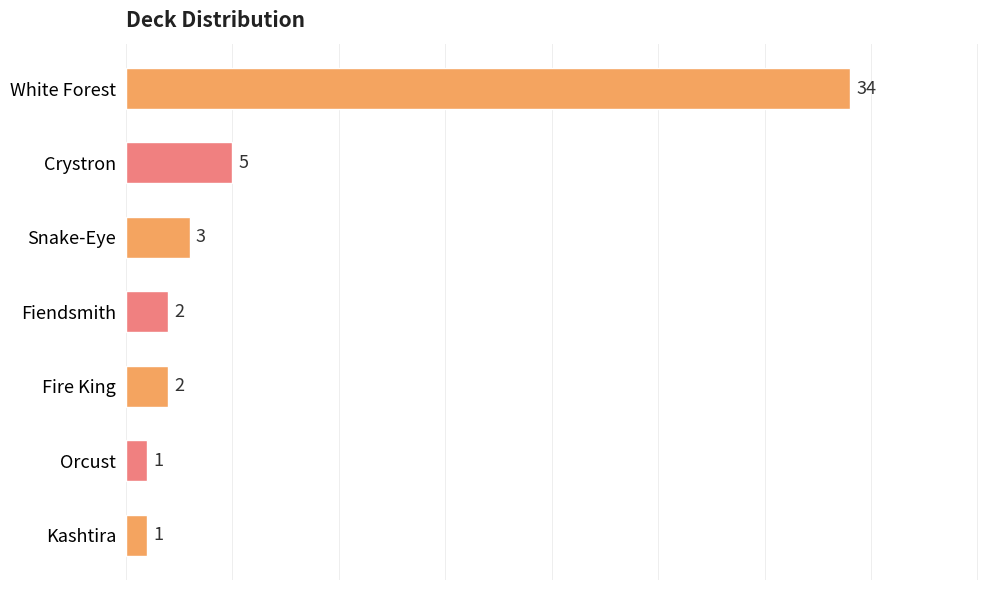

True or false: the data shows 34 at White Forest.

True